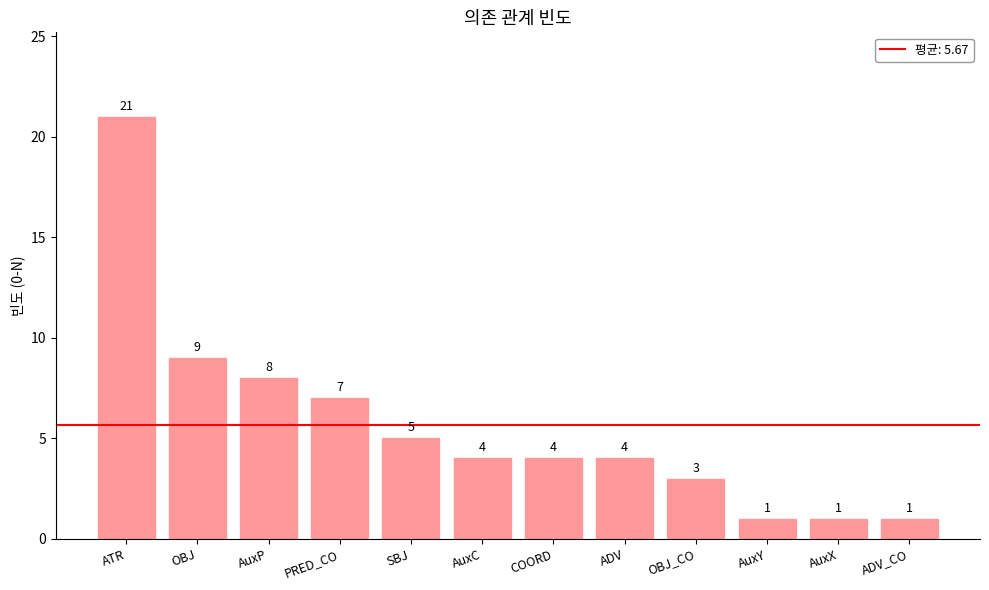

What is the change in value from PRED_CO to OBJ_CO?

-4